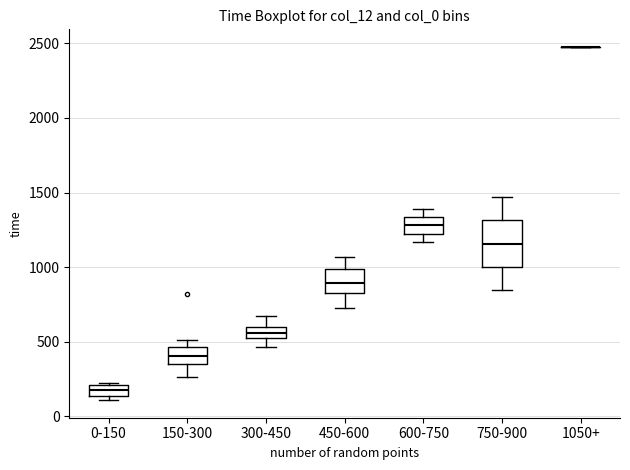

Comparing the boxes themselves (not the whiskers), which one is the tallest?

750-900